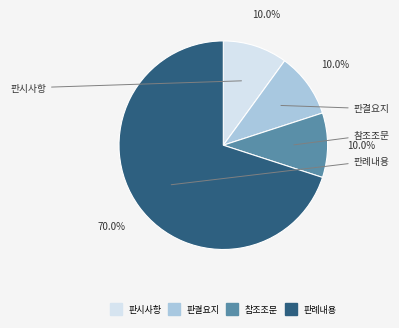

To the nearest percent, what portion does 참조조문 represent?

10%